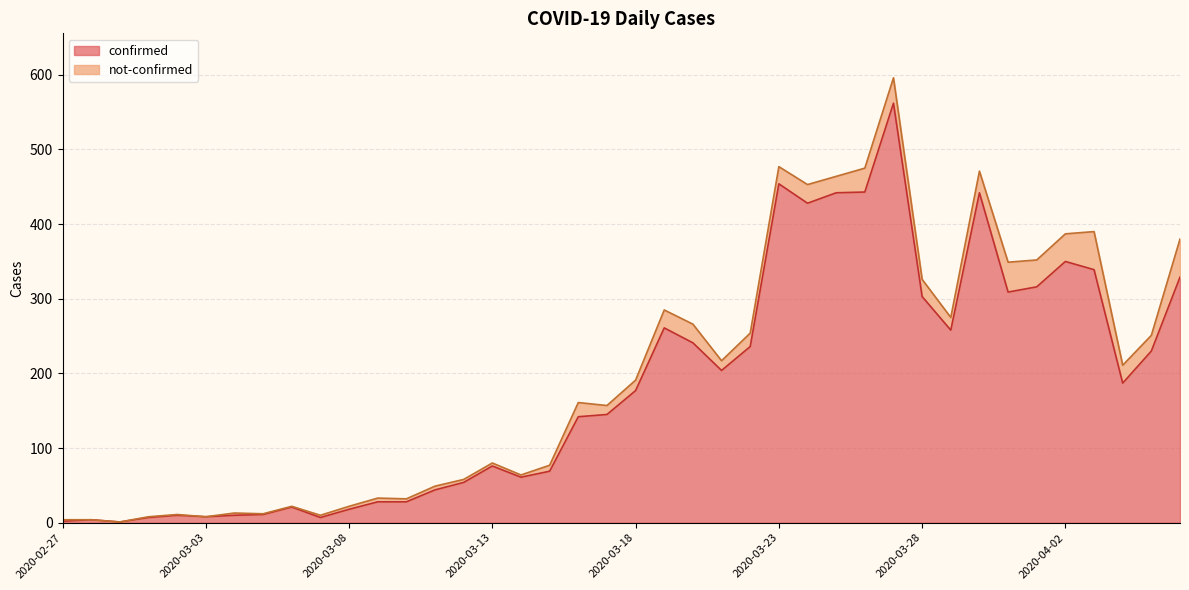

What is the greatest value displayed?

562